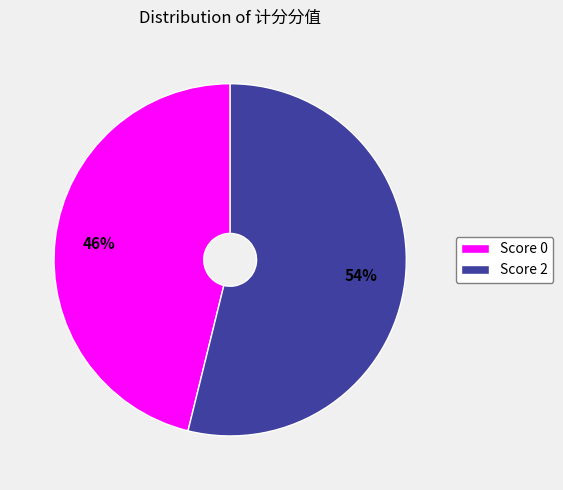

To the nearest percent, what portion does Score 2 represent?

54%